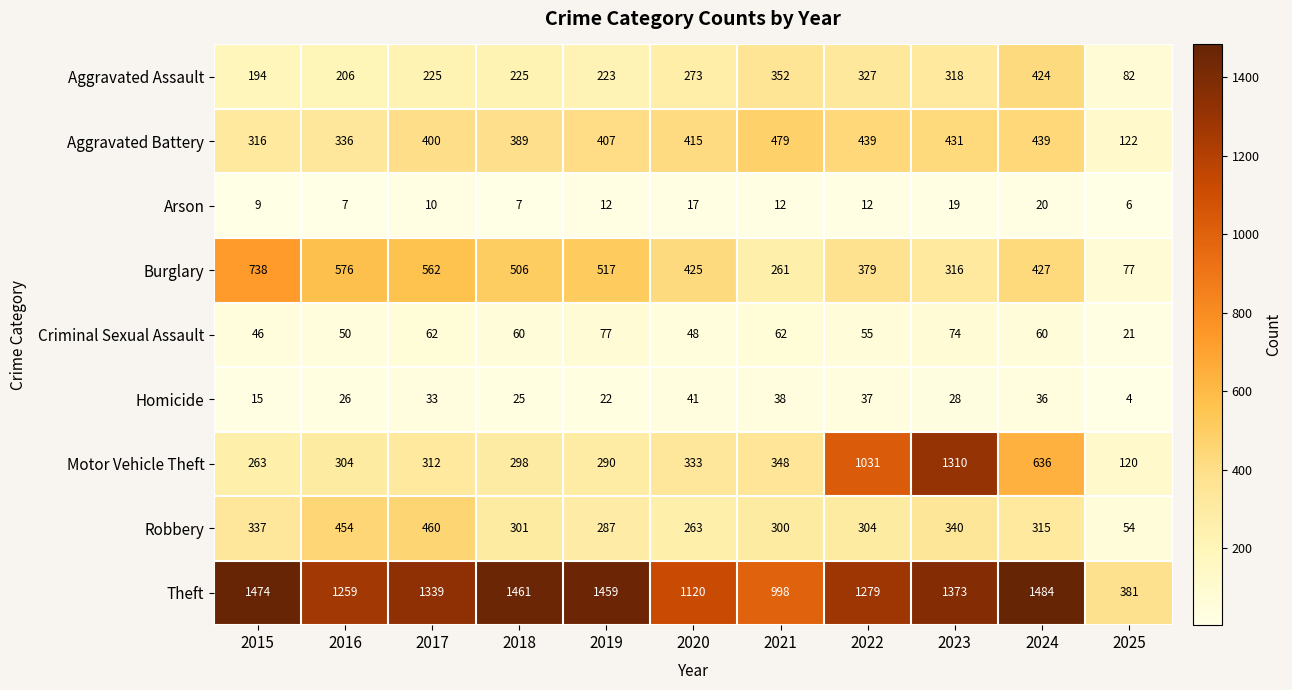

The Robbery series shows 504 at 2019. True or false?

False